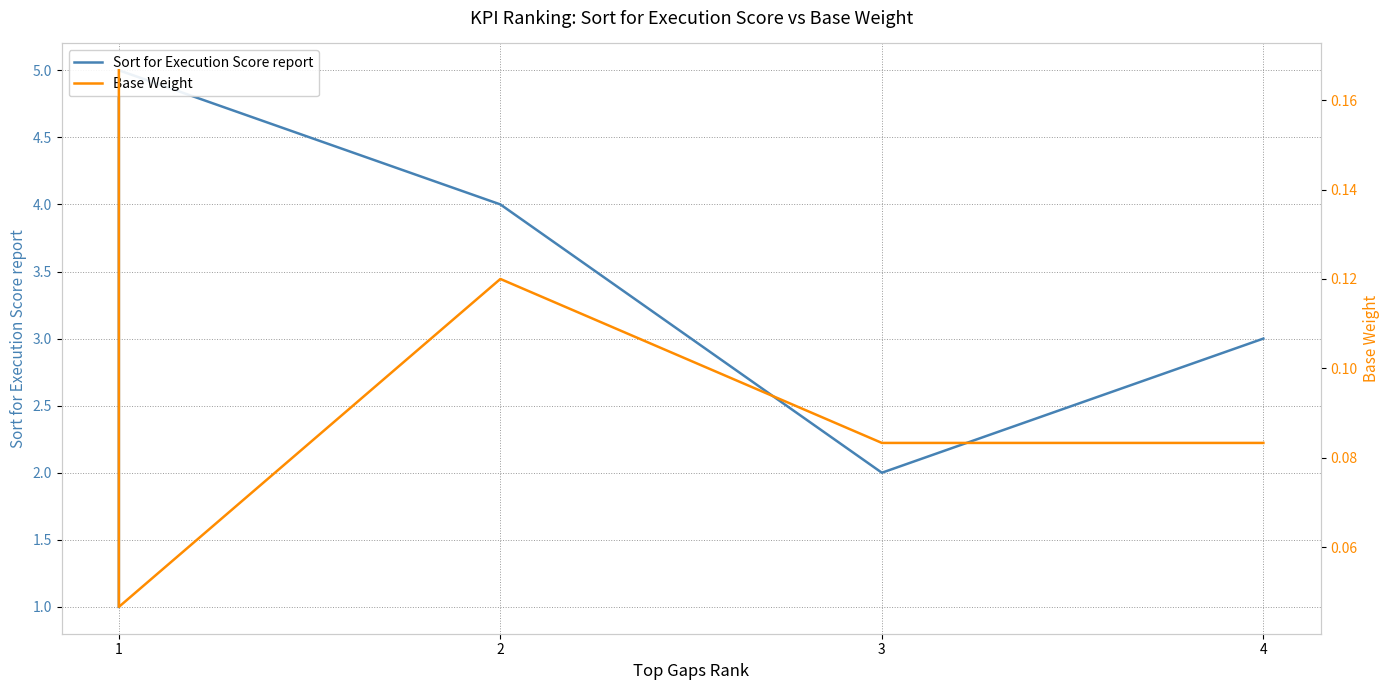

At how many categories does at least one series exceed 2?

3